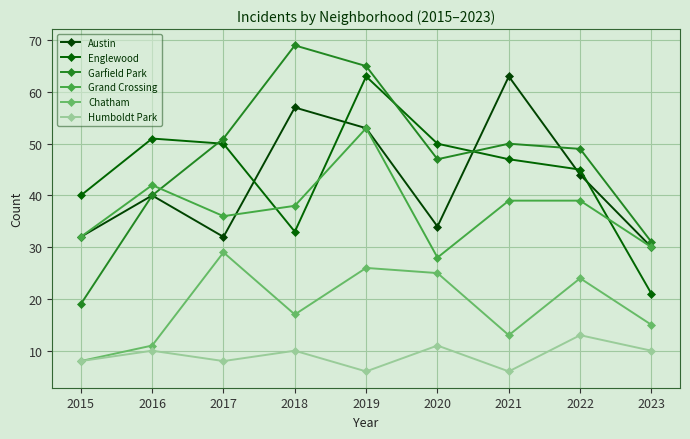

True or false: Grand Crossing has more than 0 interior local peaks.

True